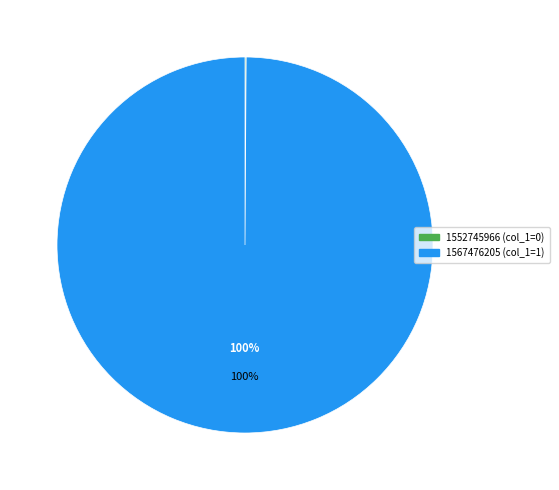

Is it true that 1567476205 is 100% of the pie?

True